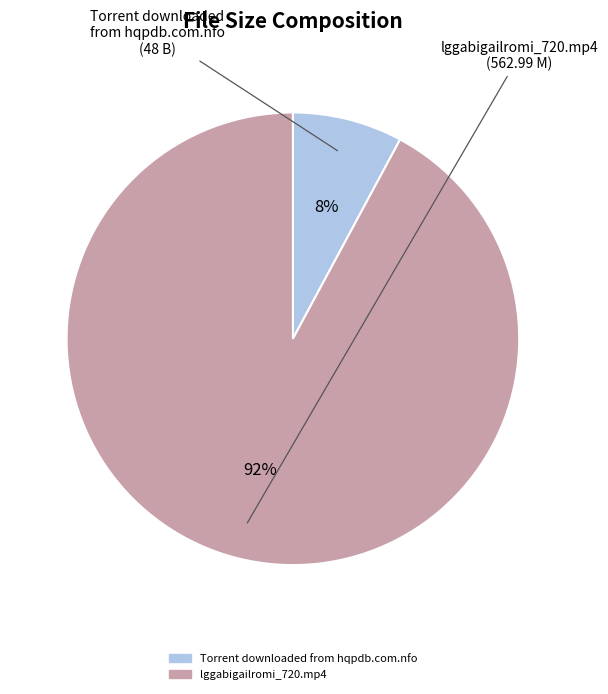

Which category has the smallest portion of the pie?

Torrent downloaded from hqpdb.com.nfo